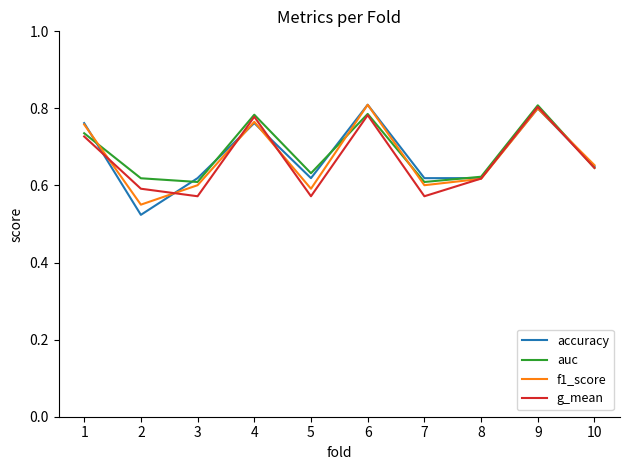

The f1_score series shows 0.8 at 1. True or false?

True